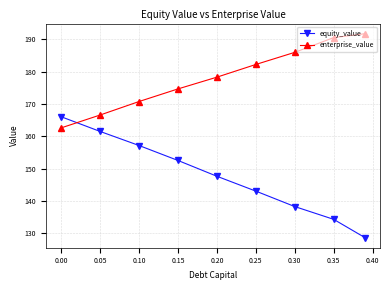

What is the minimum value shown in the chart?

128.7